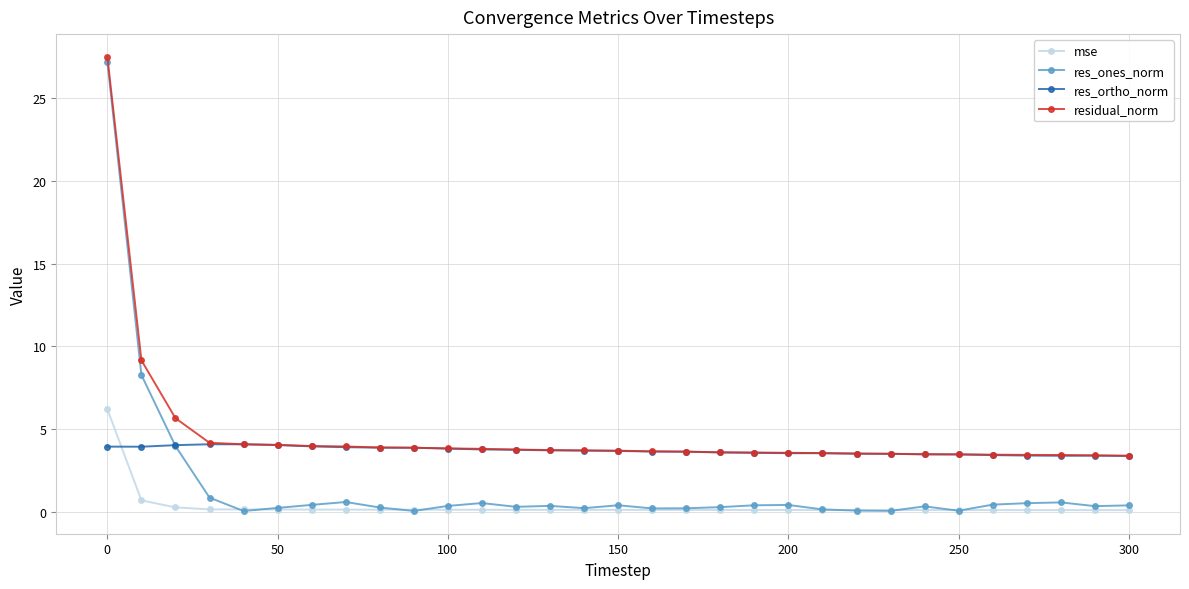

Is this an area chart (filled region under the line)?

No